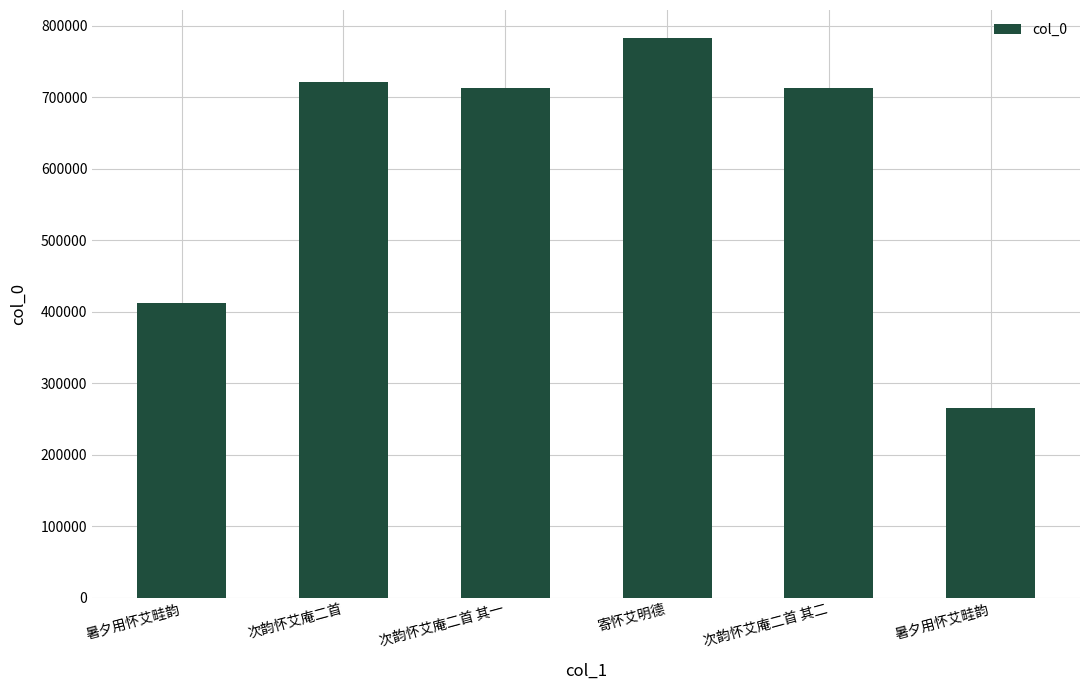

What is the change in value from 次韵怀艾庵二首 to 寄怀艾明德?

+61795